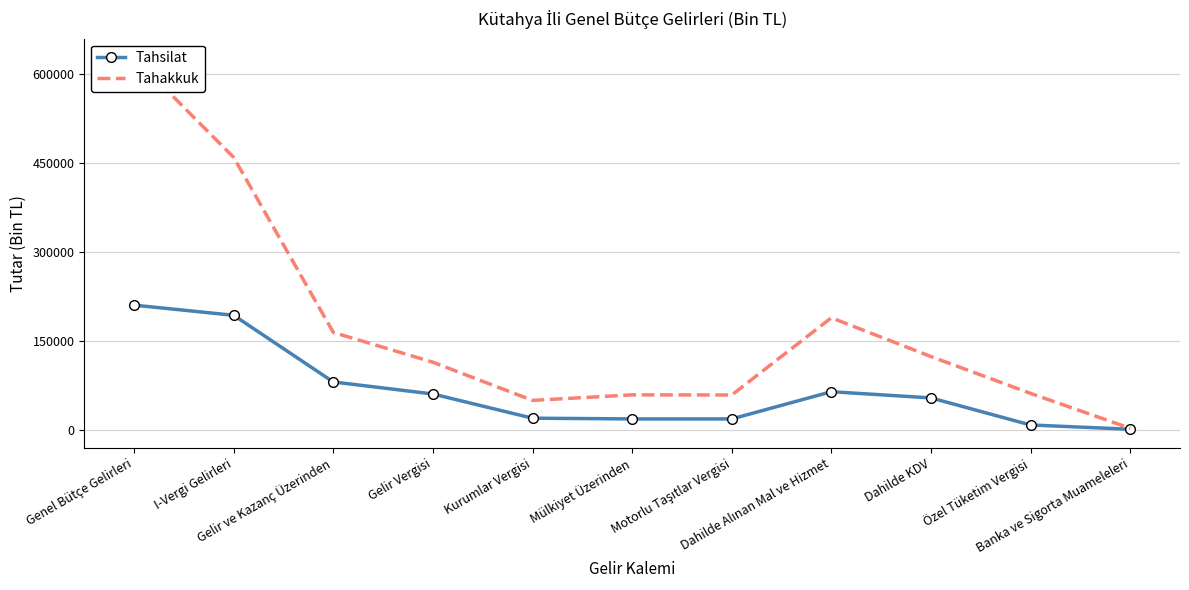

Is it true that Tahakkuk equals 60167 at Dahilde KDV?

False